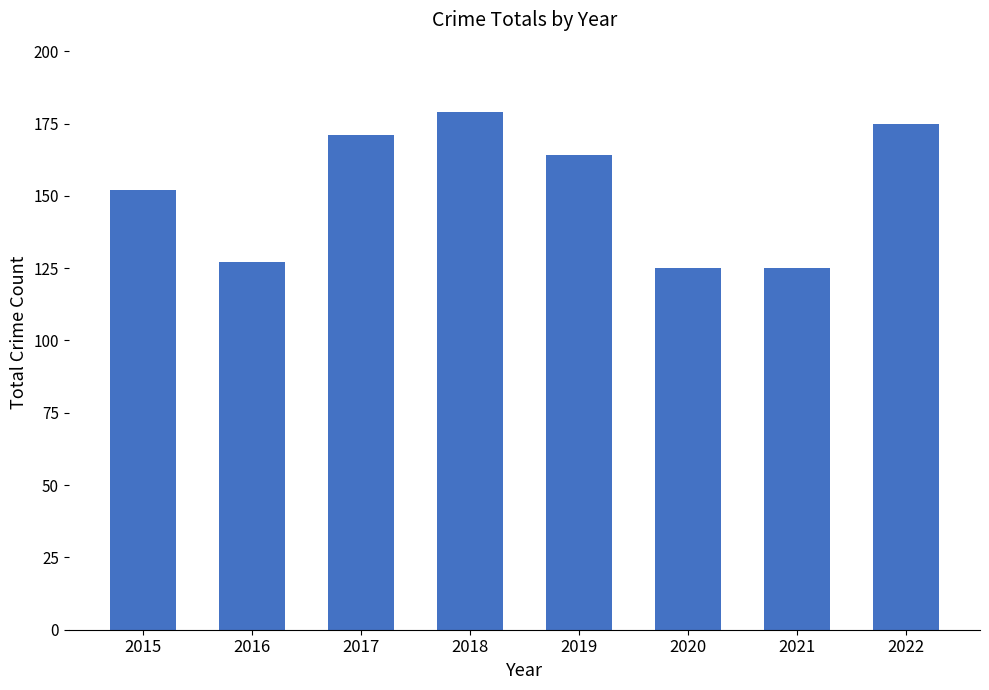

What is the change in value from 2015 to 2016?

-25